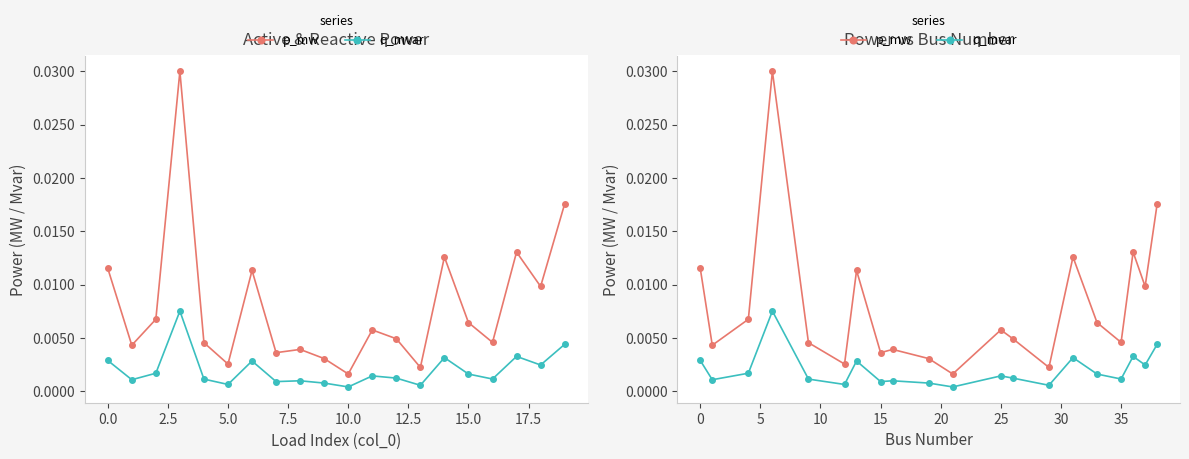

In q_mvar, how many points are higher than both neighbors (excluding endpoints)?

6